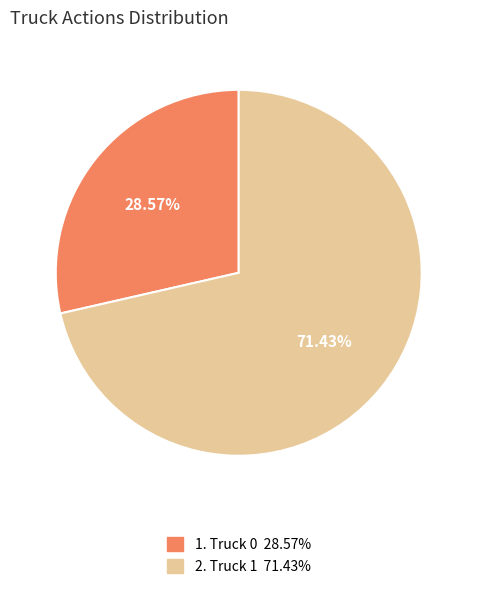

Is there any slice that represents more than half of the pie?

Yes